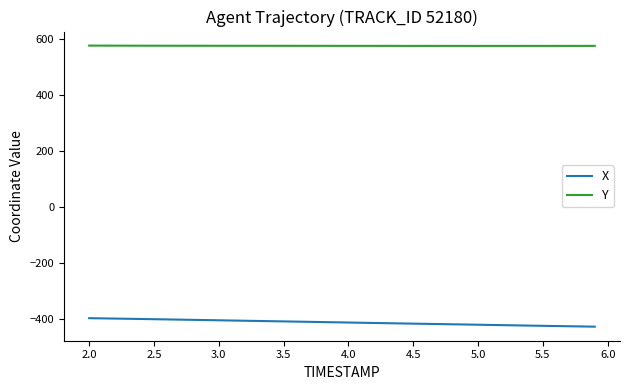

What is the lowest value of the Y series?

575.2